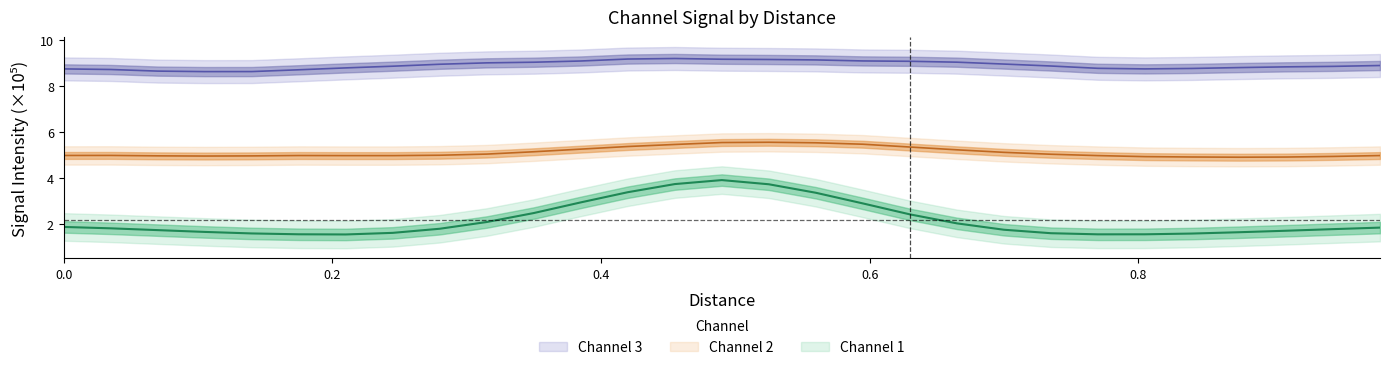

True or false: Channel 3 and Channel 2 cross at least once.

False